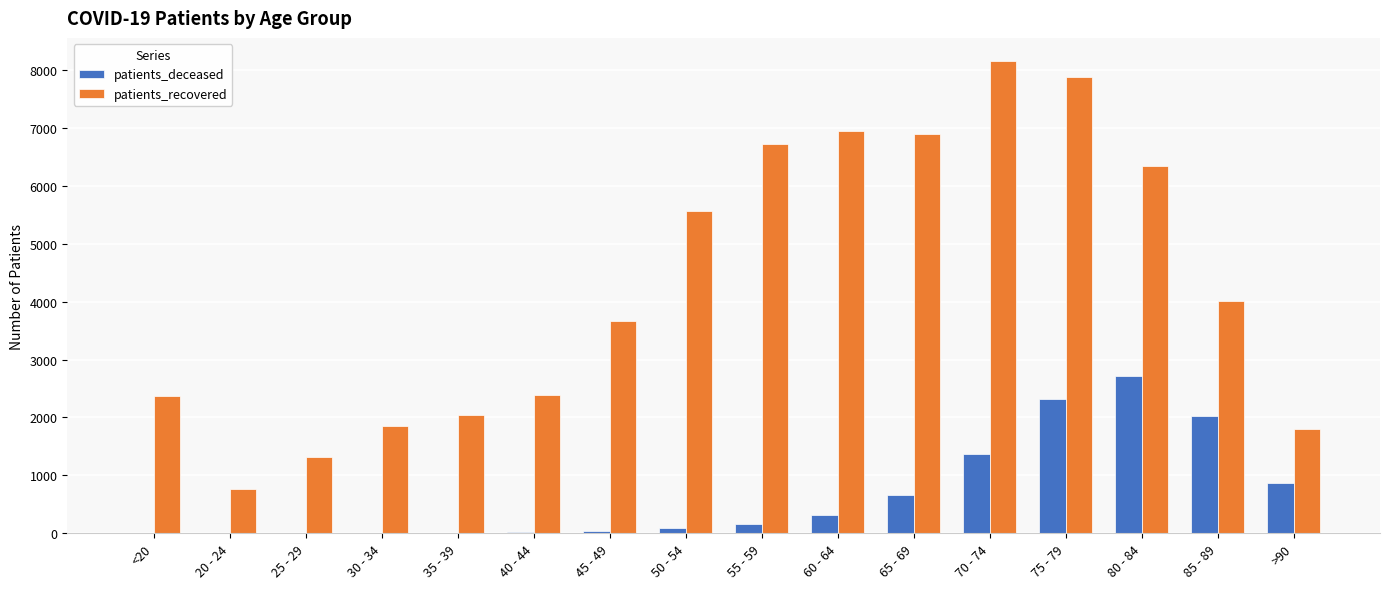

The value of patients_recovered at 55 - 59 is 2704. True or false?

False